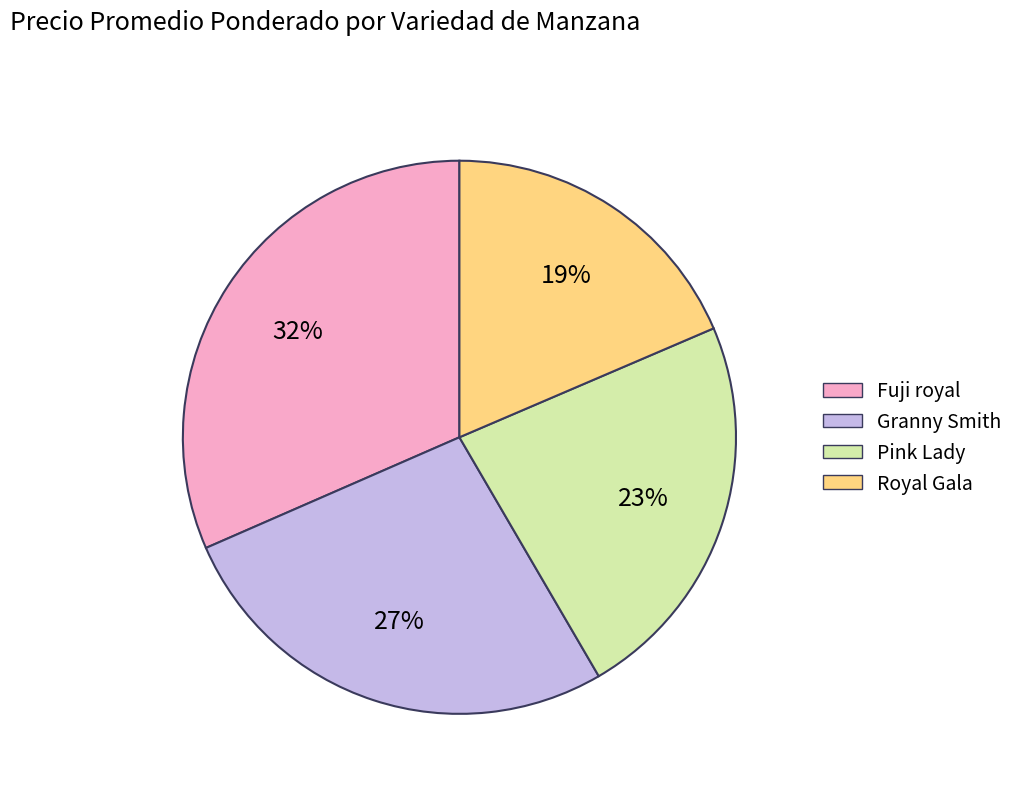

Count the number of slices in the pie.

4